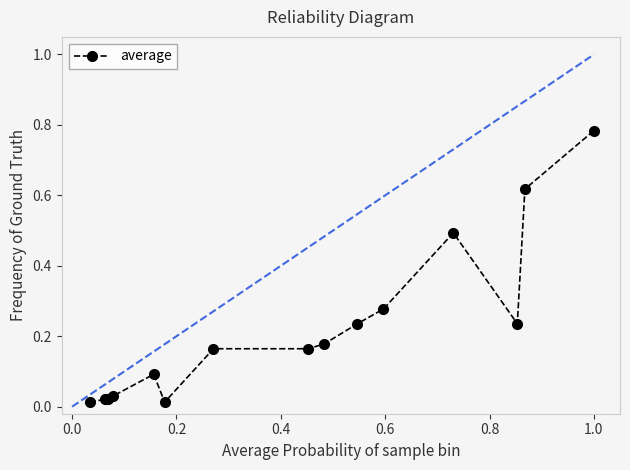

What is the sum of all values?

3.4